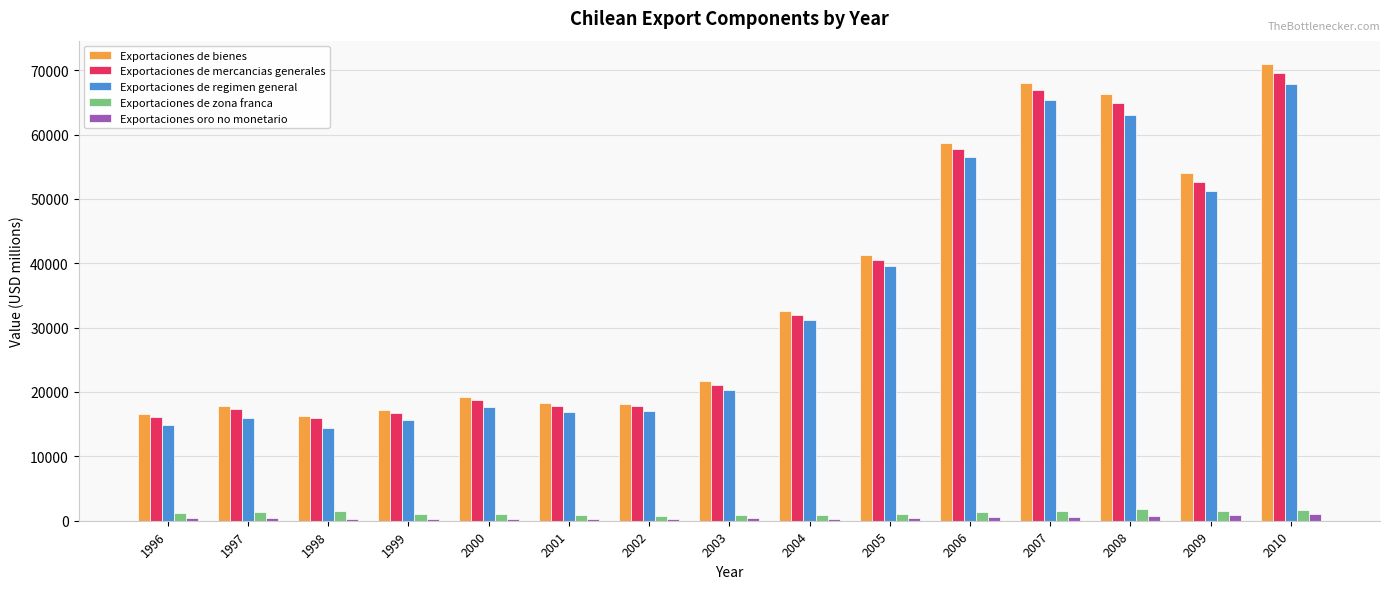

What is the highest value of the Exportaciones de zona franca series?

1821